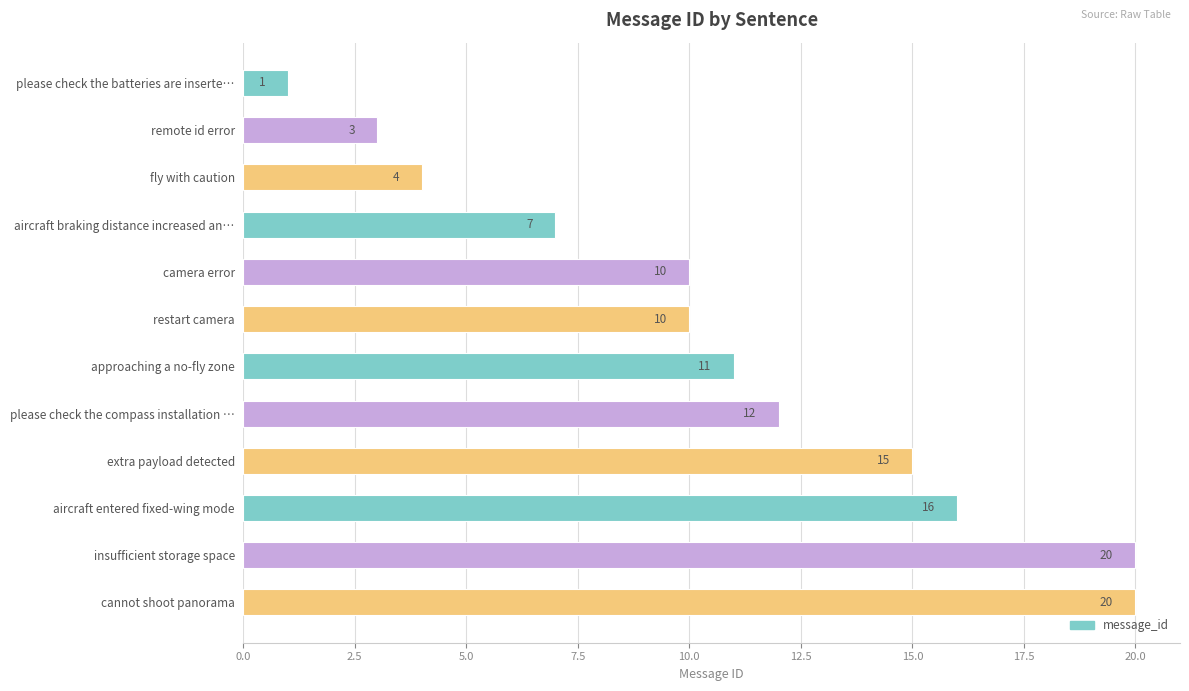

Reading bottom to top, list all the values displayed in this chart.

20	20	16	15	12	11	10	10	7	4	3	1